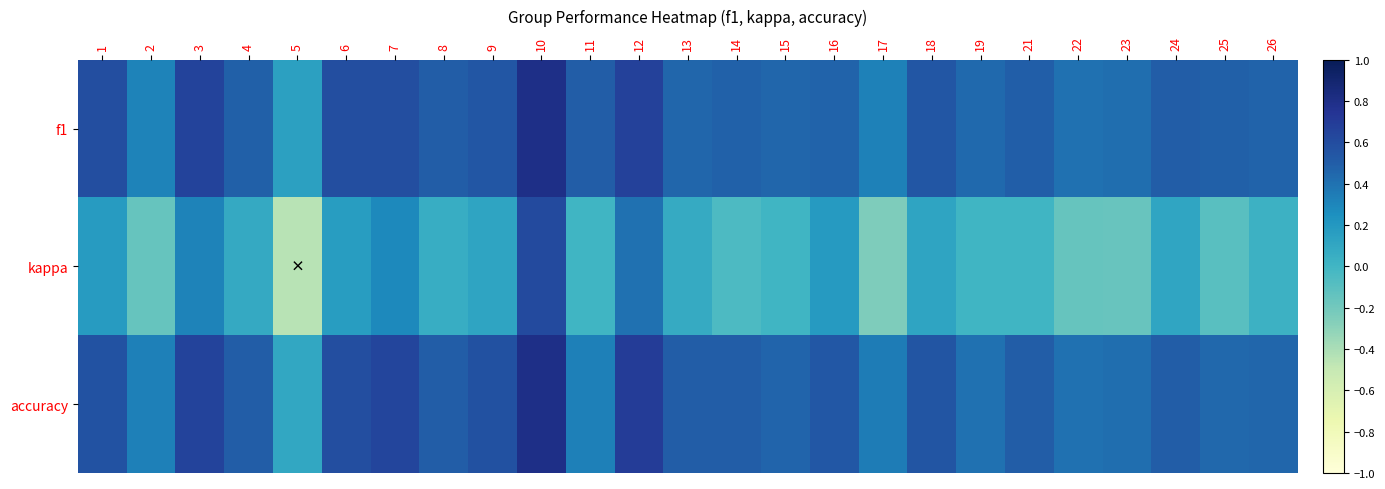

Reading left to right, extract all data points from this chart.

f1: 1=0.6	2=0.3	3=0.7	4=0.5	5=0.1	6=0.6	7=0.6	8=0.5	9=0.5	10=0.8	11=0.5	12=0.7	13=0.5	14=0.5	15=0.5	16=0.5	17=0.3	18=0.5	19=0.4	21=0.5	22=0.4	23=0.4	24=0.5	25=0.5	26=0.5
kappa: 1=0.2	2=-0.2	3=0.3	4=0.1	5=-0.5	6=0.2	7=0.3	8=0.1	9=0.1	10=0.6	11=0.0	12=0.4	13=0.1	14=-0.0	15=0.0	16=0.2	17=-0.2	18=0.1	19=0.0	21=0.0	22=-0.2	23=-0.2	24=0.1	25=-0.1	26=0.0
accuracy: 1=0.6	2=0.3	3=0.7	4=0.5	5=0.1	6=0.6	7=0.6	8=0.5	9=0.6	10=0.8	11=0.3	12=0.7	13=0.5	14=0.5	15=0.5	16=0.5	17=0.3	18=0.6	19=0.4	21=0.5	22=0.4	23=0.4	24=0.5	25=0.5	26=0.5